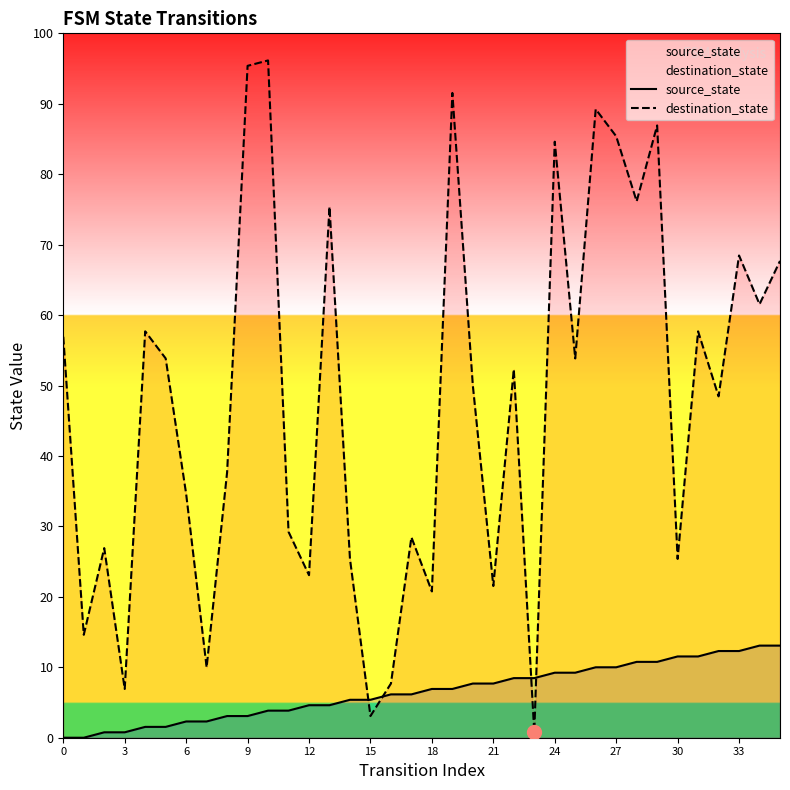

How many values in source_state are above zero?

34